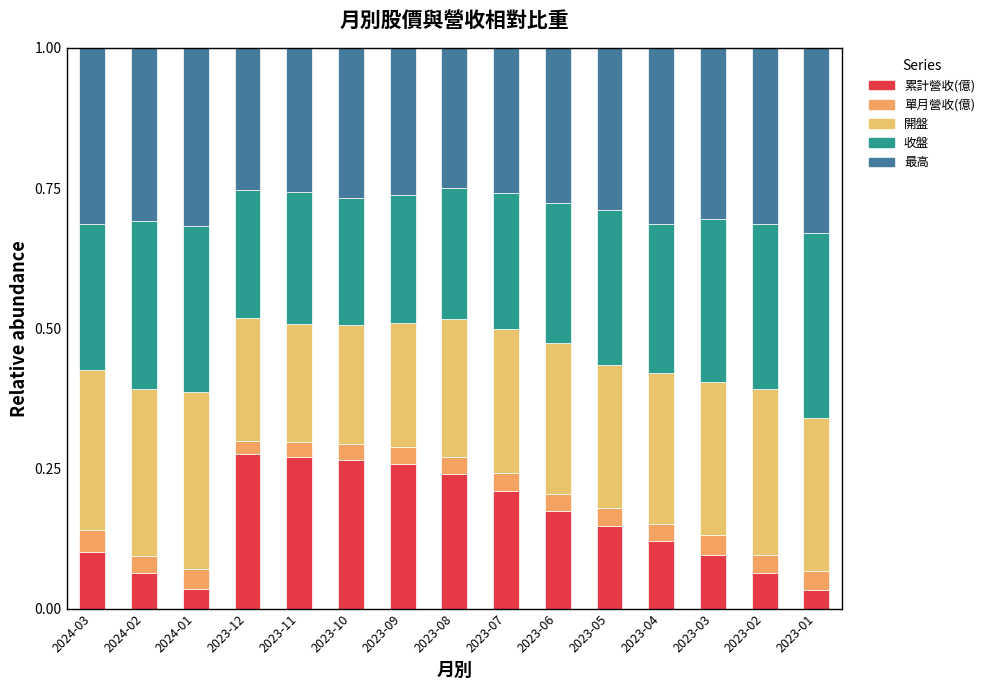

What position from the right is 2023-12?

12